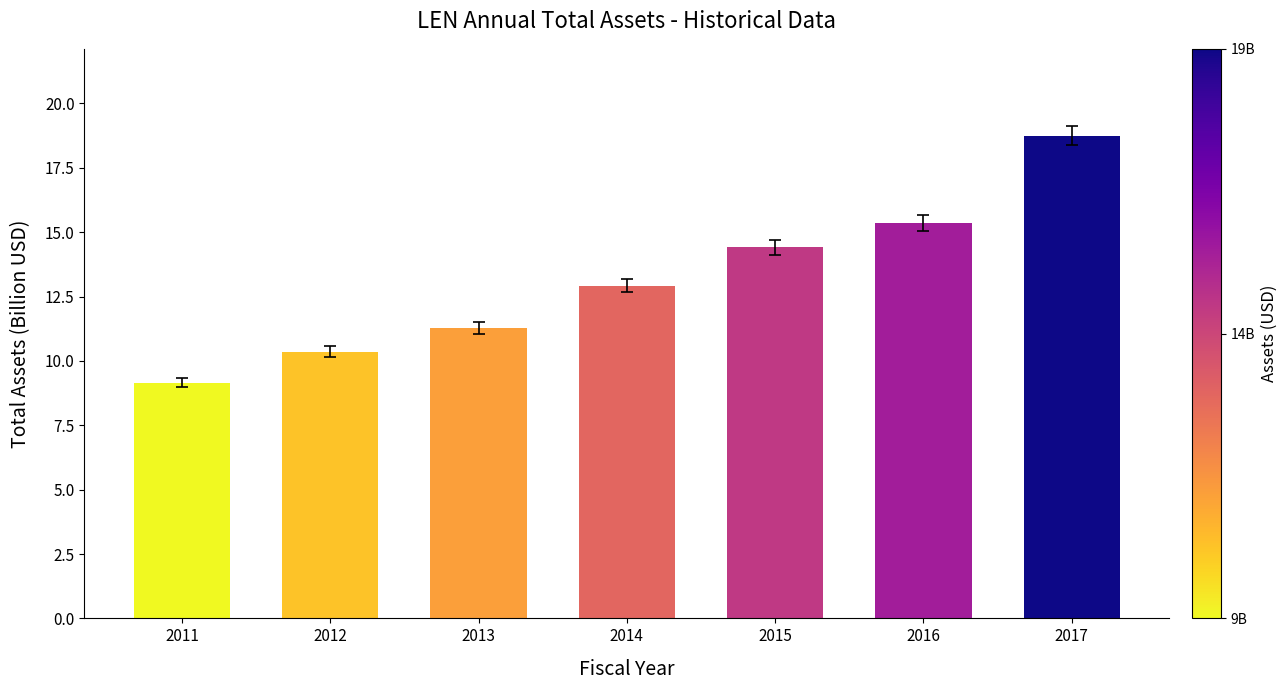

Reading left to right, transcribe all the data shown in this chart.

9.2	10.4	11.3	12.9	14.4	15.4	18.7